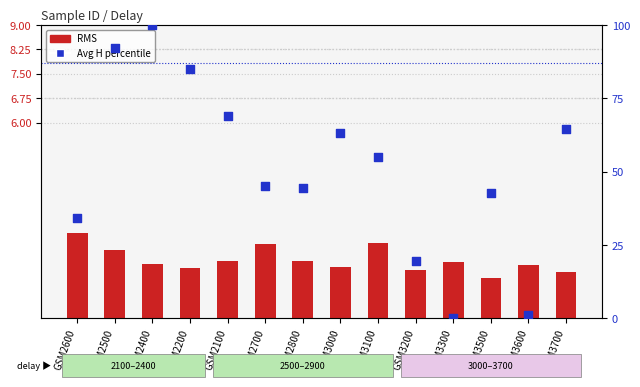

Which series contains the lowest Y value?

avg_h percentile